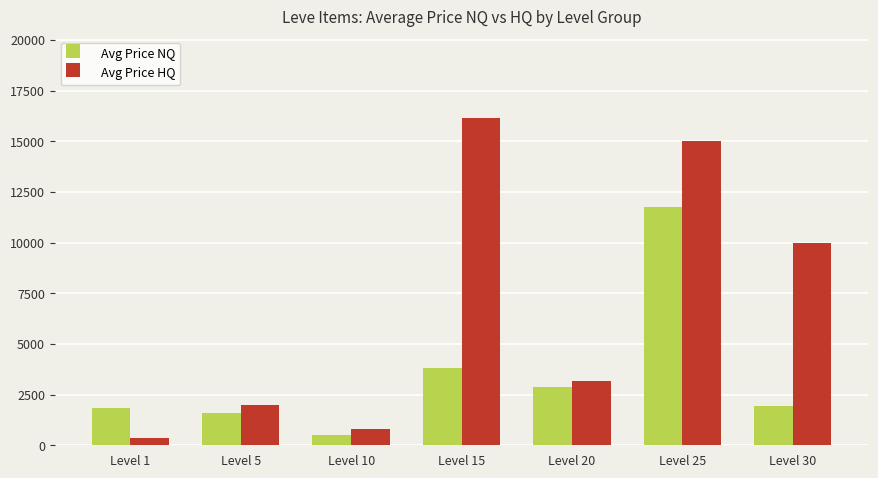

Rank the series by their average value, from highest to lowest.

Avg Price HQ, Avg Price NQ